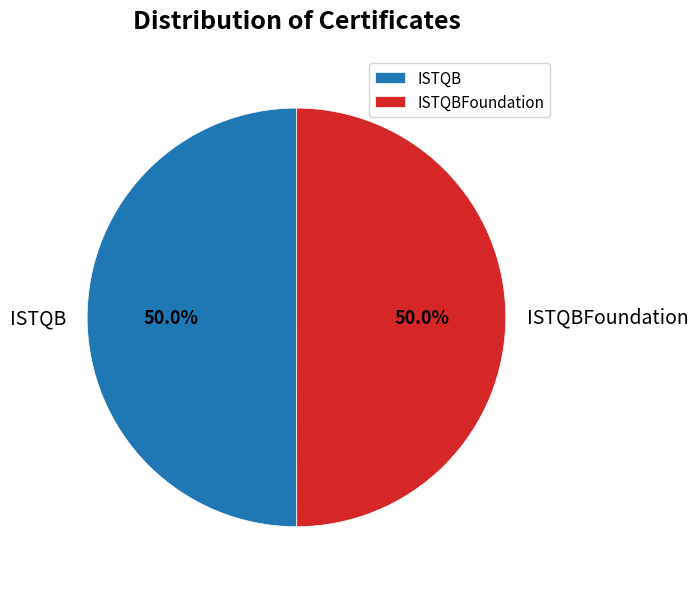

What is the ratio of the value at ISTQBFoundation to the value at ISTQB?

1.0